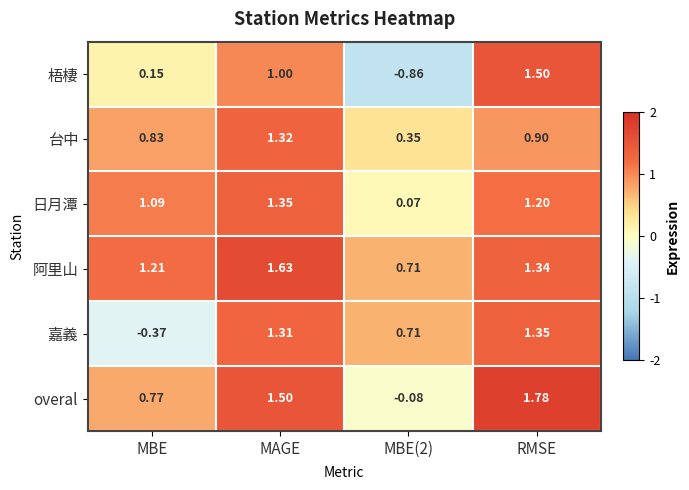

Which series has the largest range (max minus min)?

梧棲